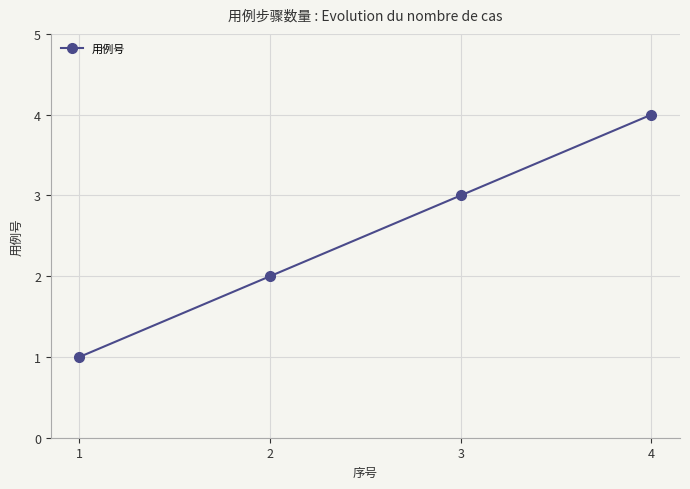

Reading left to right, list all the values displayed in this chart.

1=1	2=2	3=3	4=4